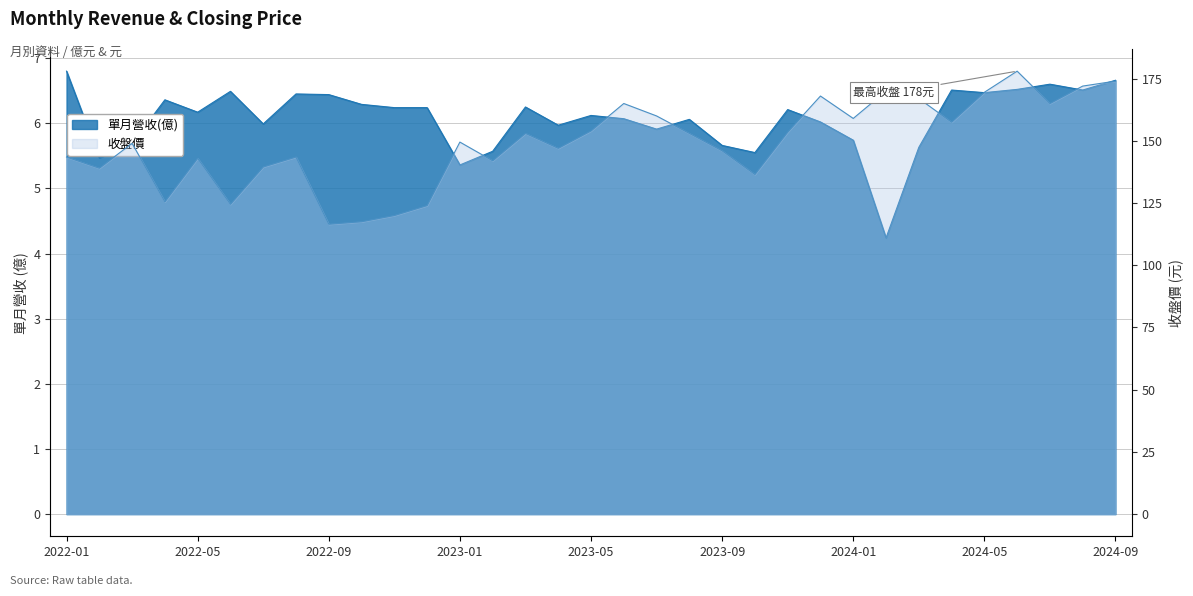

What is the label of the 13th point from the right?

2023-09